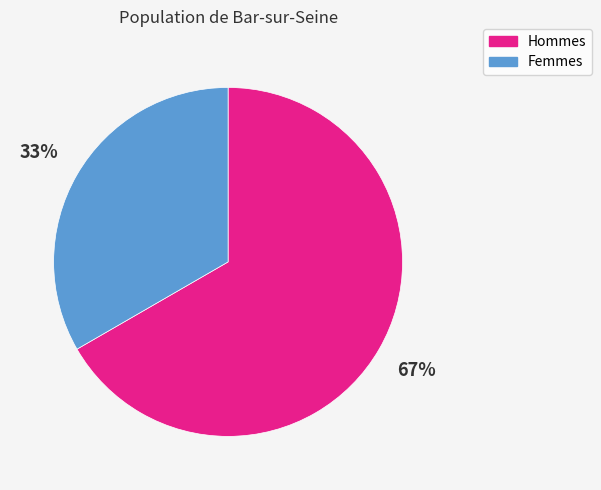

Approximately how many times larger is the value at Hommes compared to Femmes?

2.0